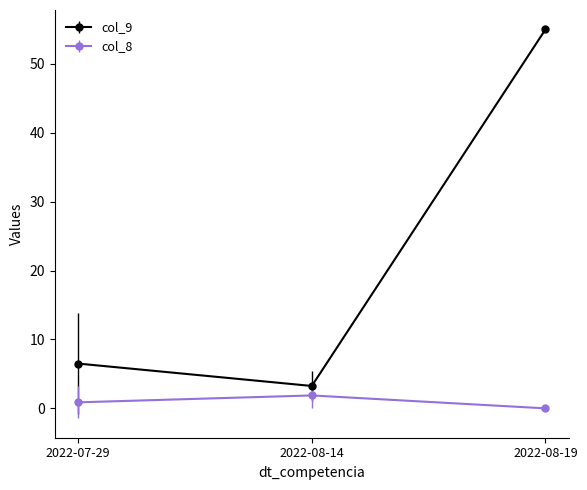

What is the maximum value for col_8?

1.9